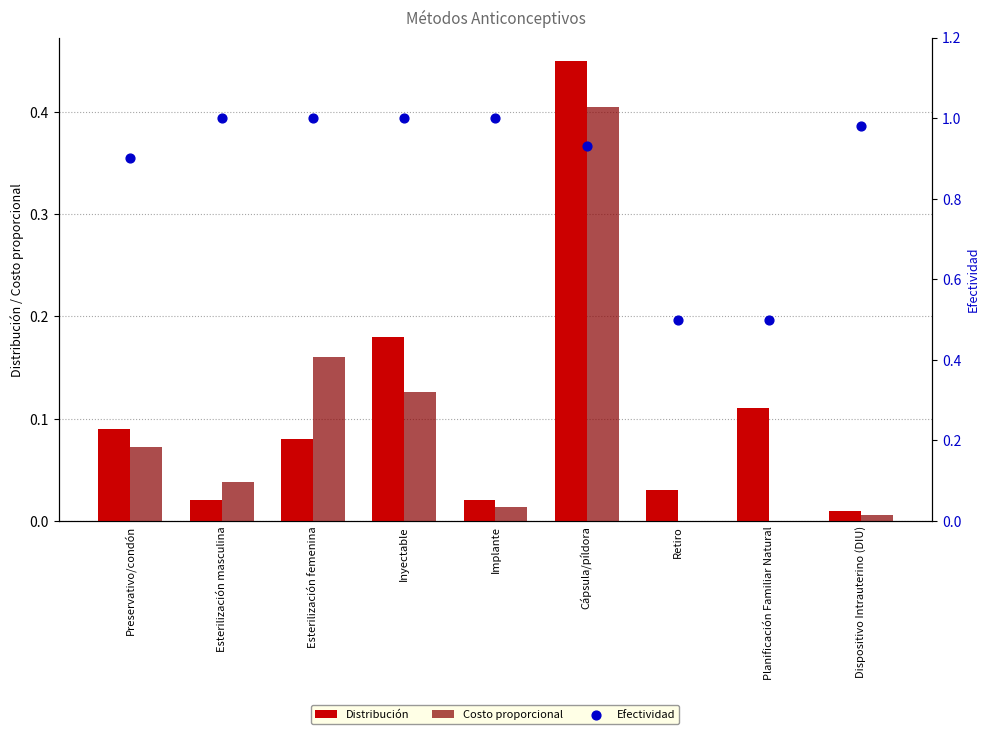

What are all the series names shown in the legend?

Distribución, Costo proporcional, Efectividad